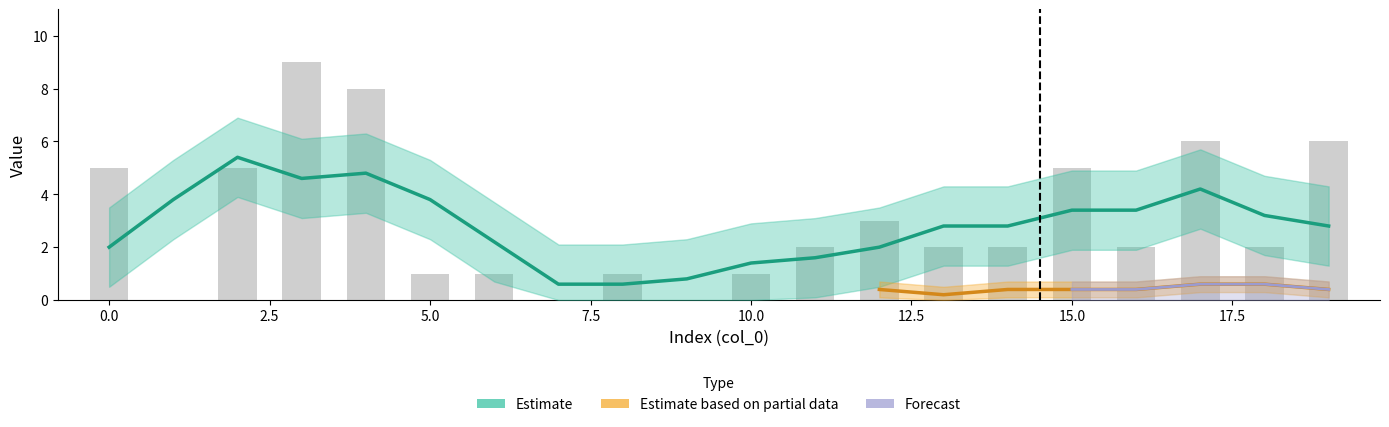

How many values are above zero?

17